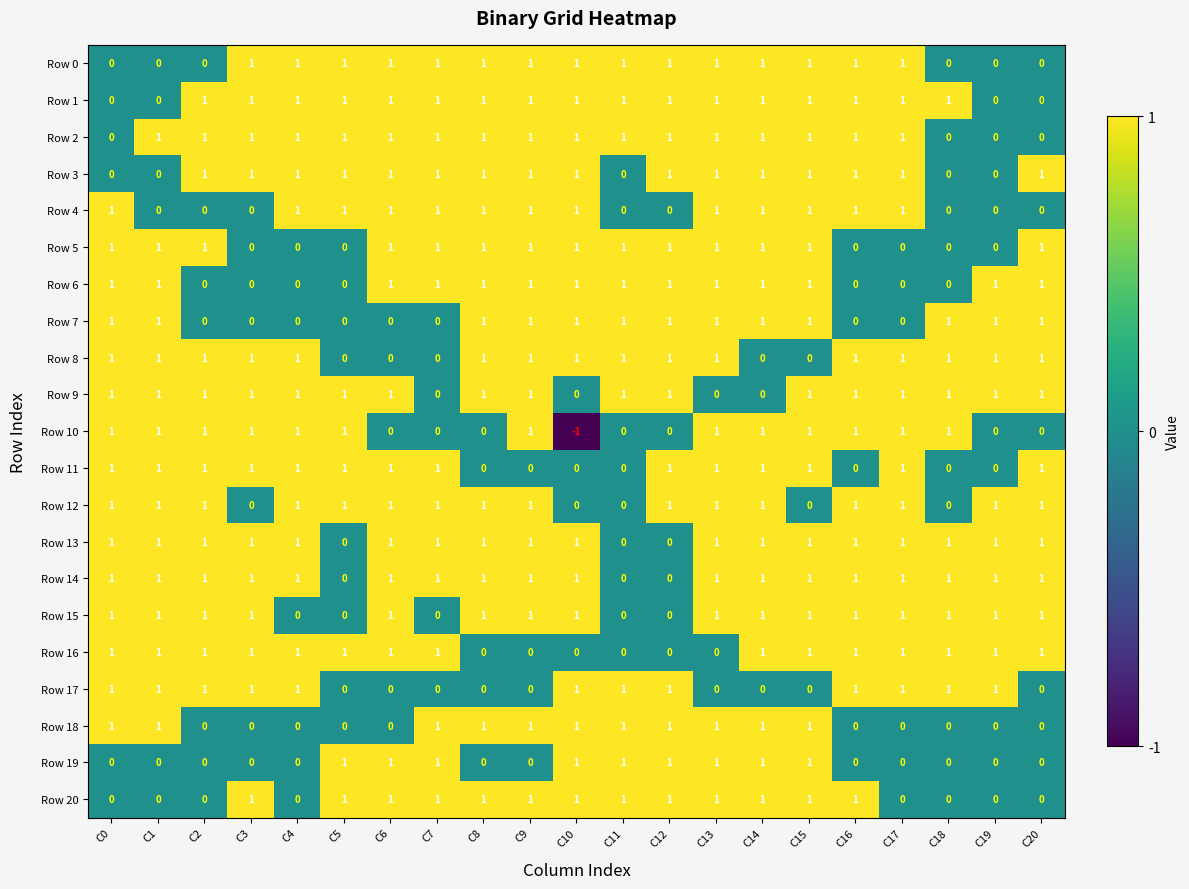

Is it true that Row 8 equals 1 at C12?

True